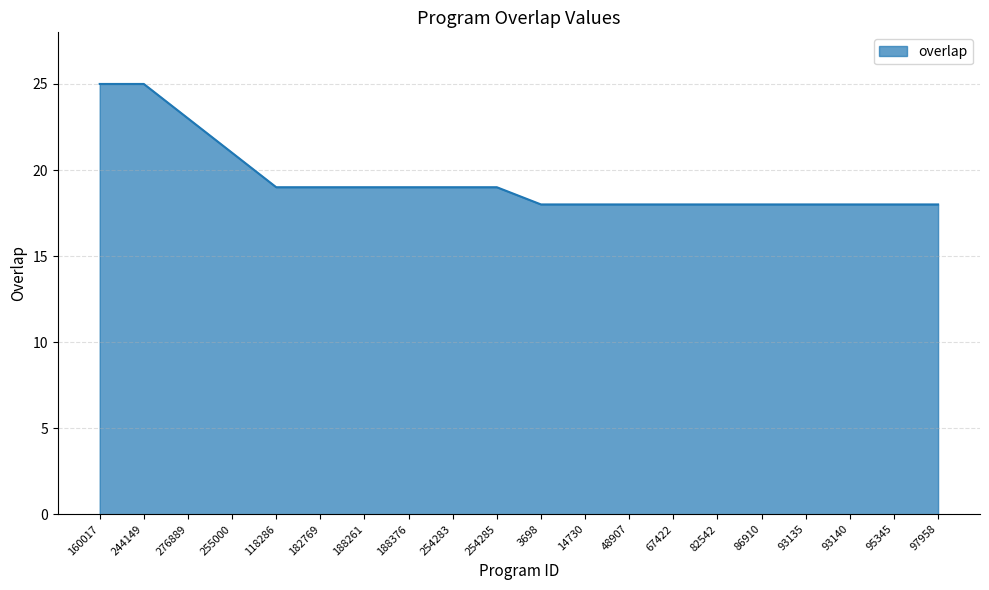

The value at 254283 is 10. True or false?

False